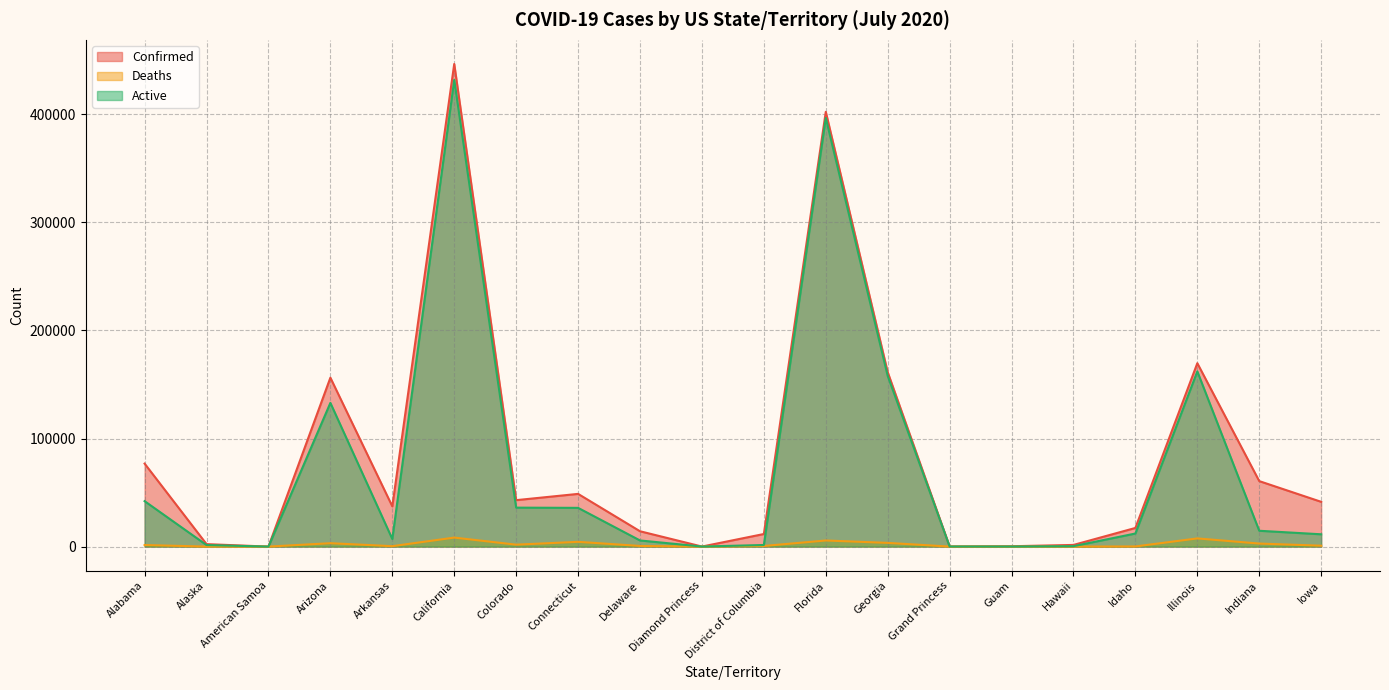

Rank the series by their maximum value, from highest to lowest.

Confirmed, Active, Deaths